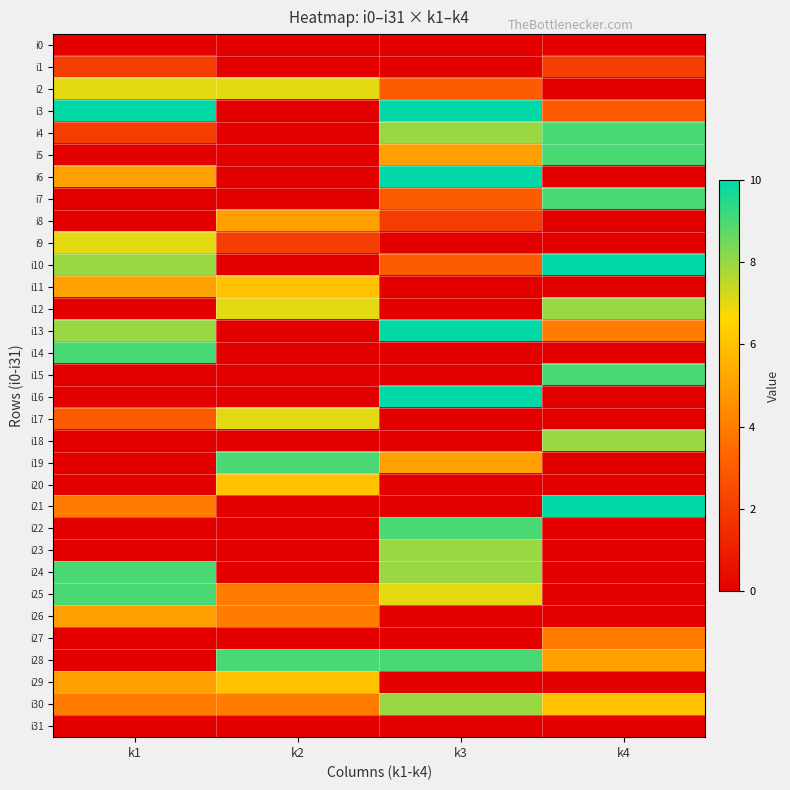

What is the total value across all series at k2?

76